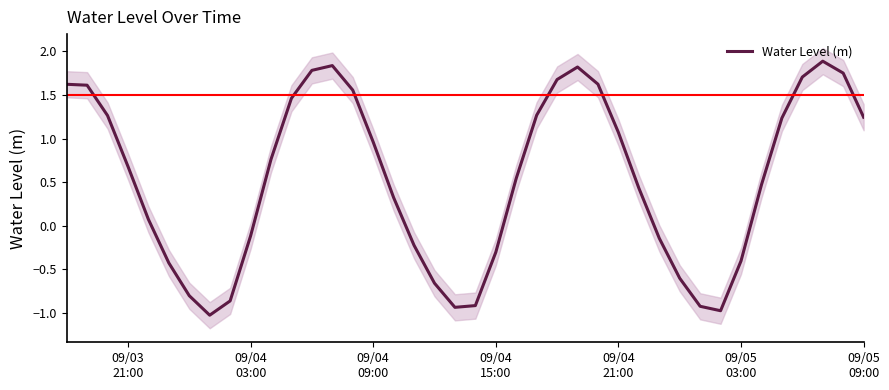

What is the lowest value of the Water Level (m) series?

-1.0